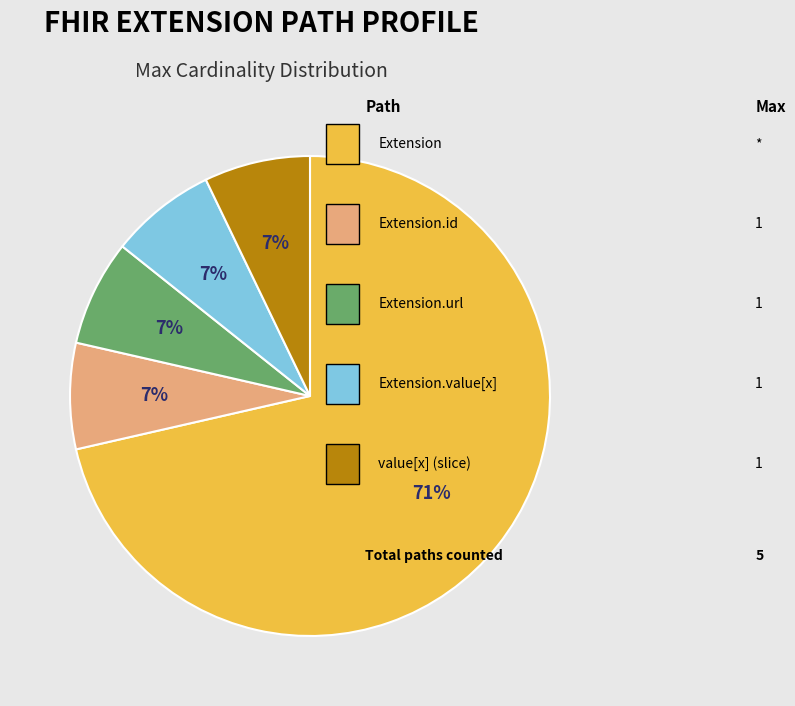

To the nearest percent, what is the average slice percentage?

20%